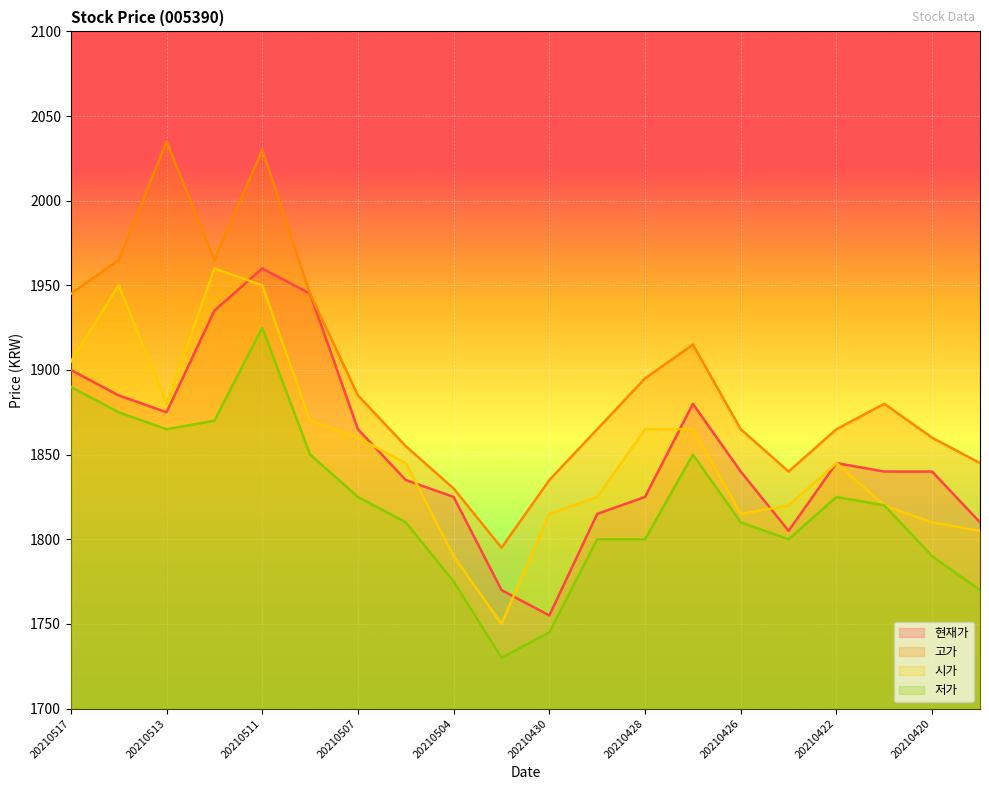

What is the maximum value shown in the chart?

2035